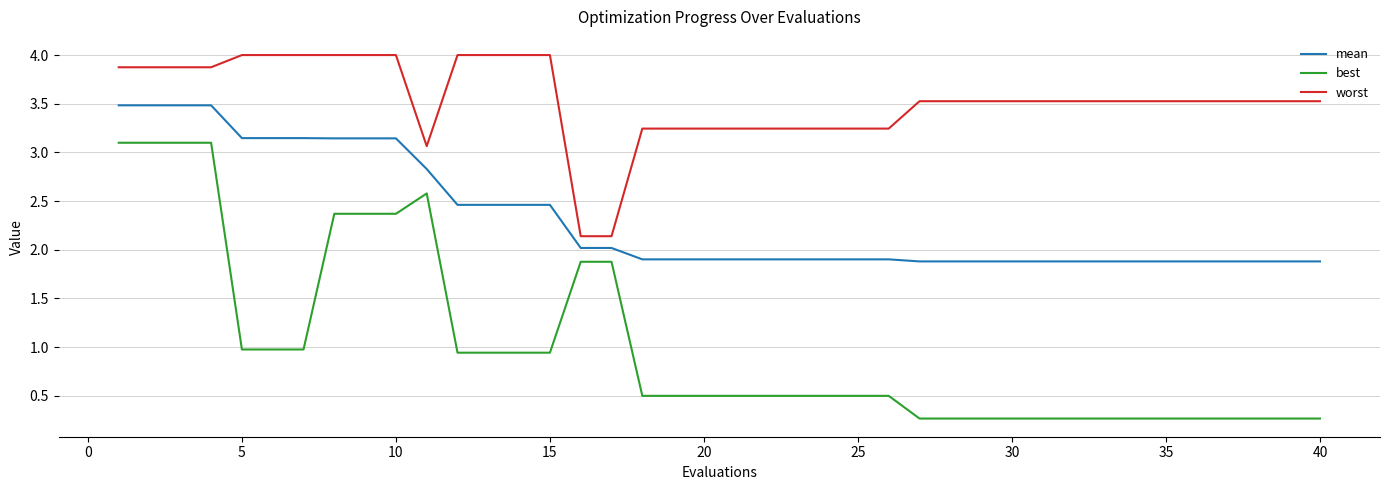

What is the smallest value displayed?

0.3